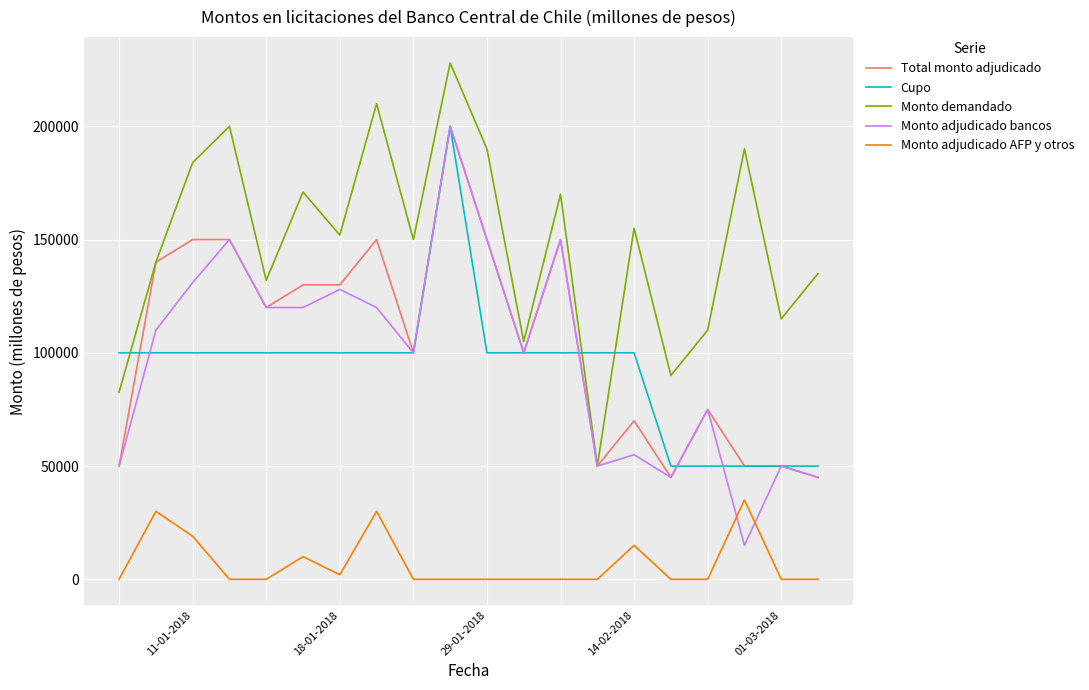

What is the difference between the second highest and second lowest values in the Monto adjudicado bancos series?

105000